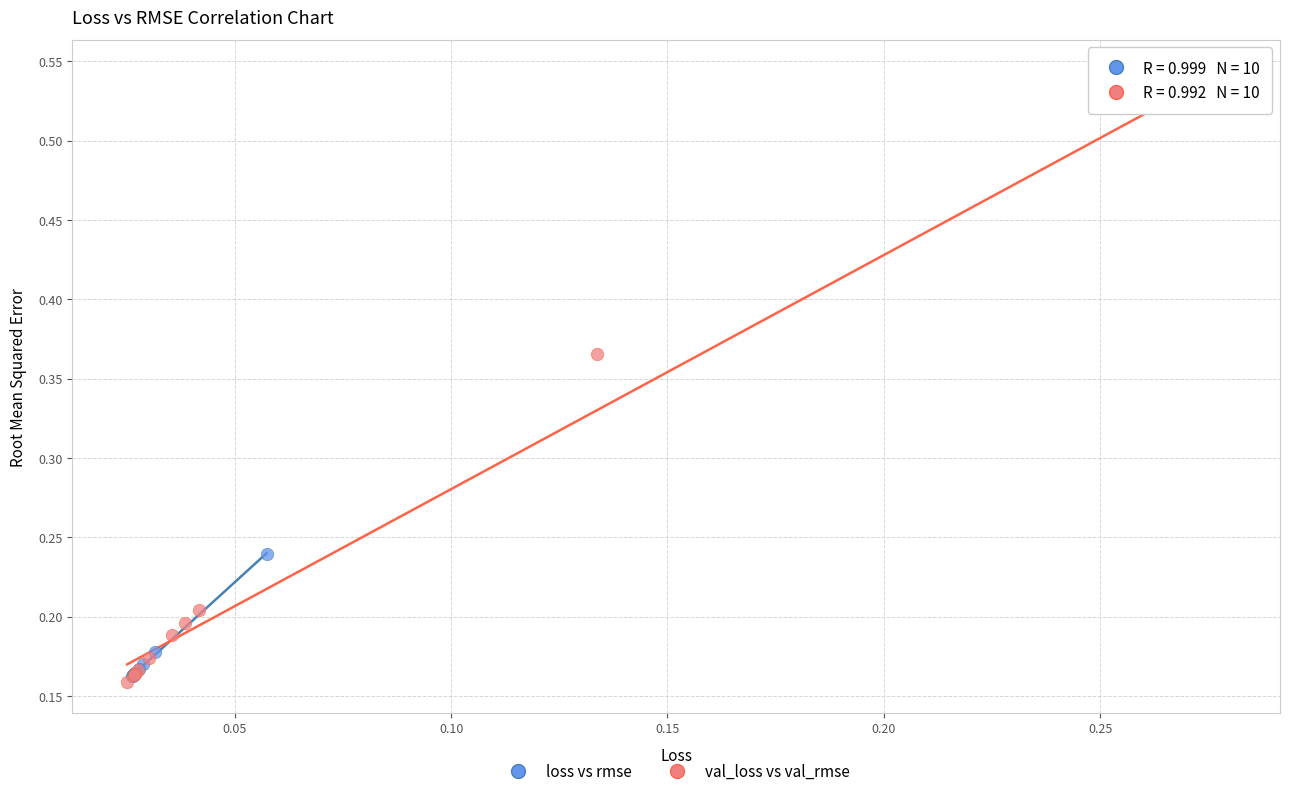

Which series contains the highest Y value?

val_loss vs val_rmse